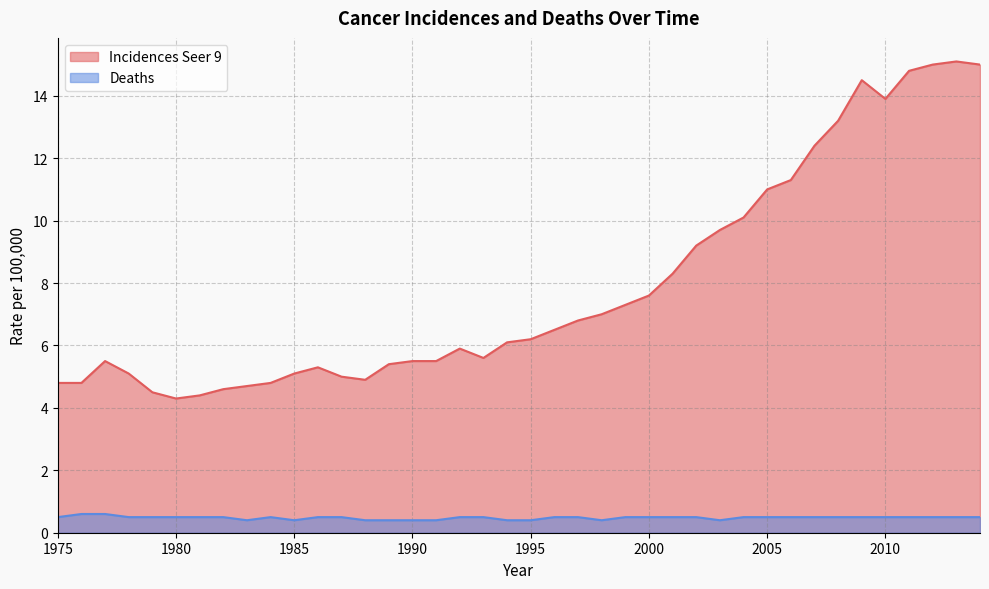

Does the chart have visible grid lines?

Yes